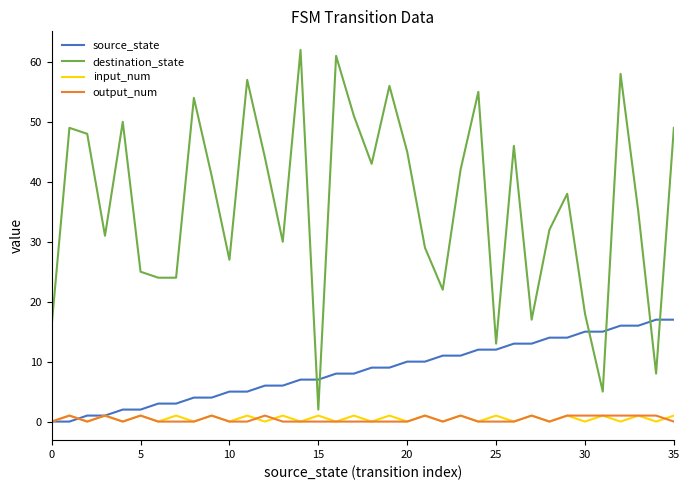

How many values in the destination_state series are below 41?

18